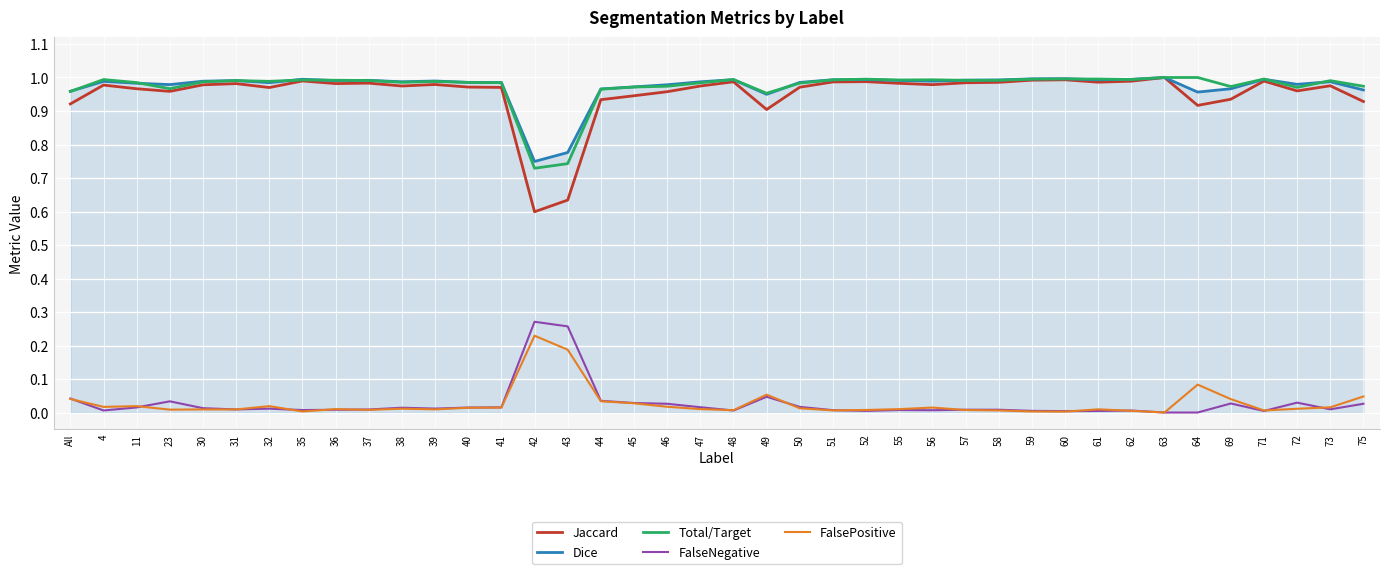

Which series has the largest range (max minus min)?

Jaccard